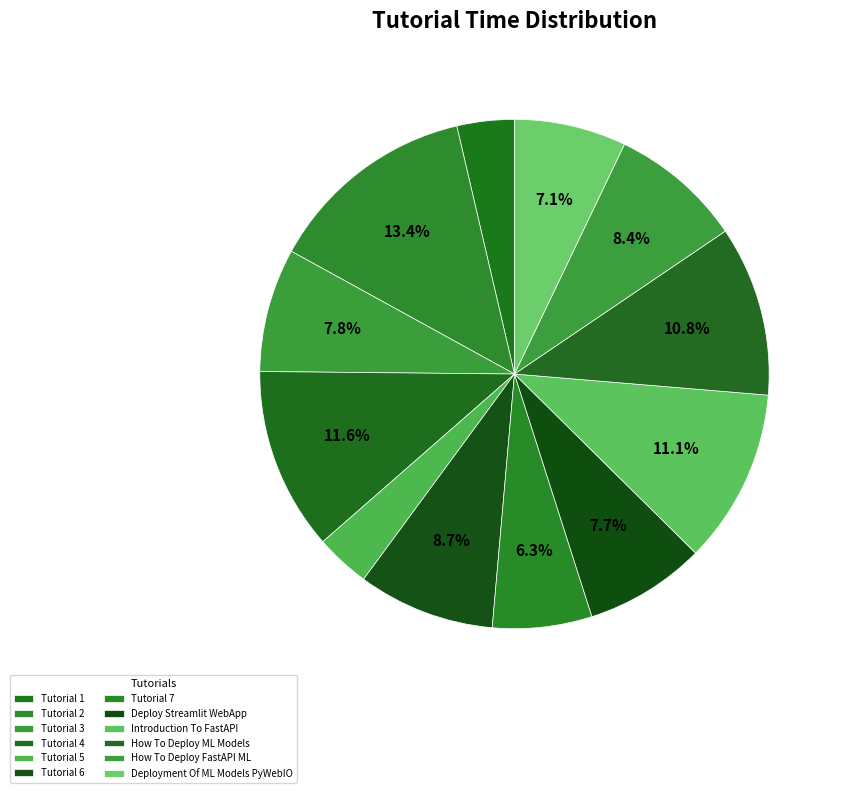

Is Introduction To FastAPI the majority of the pie?

No